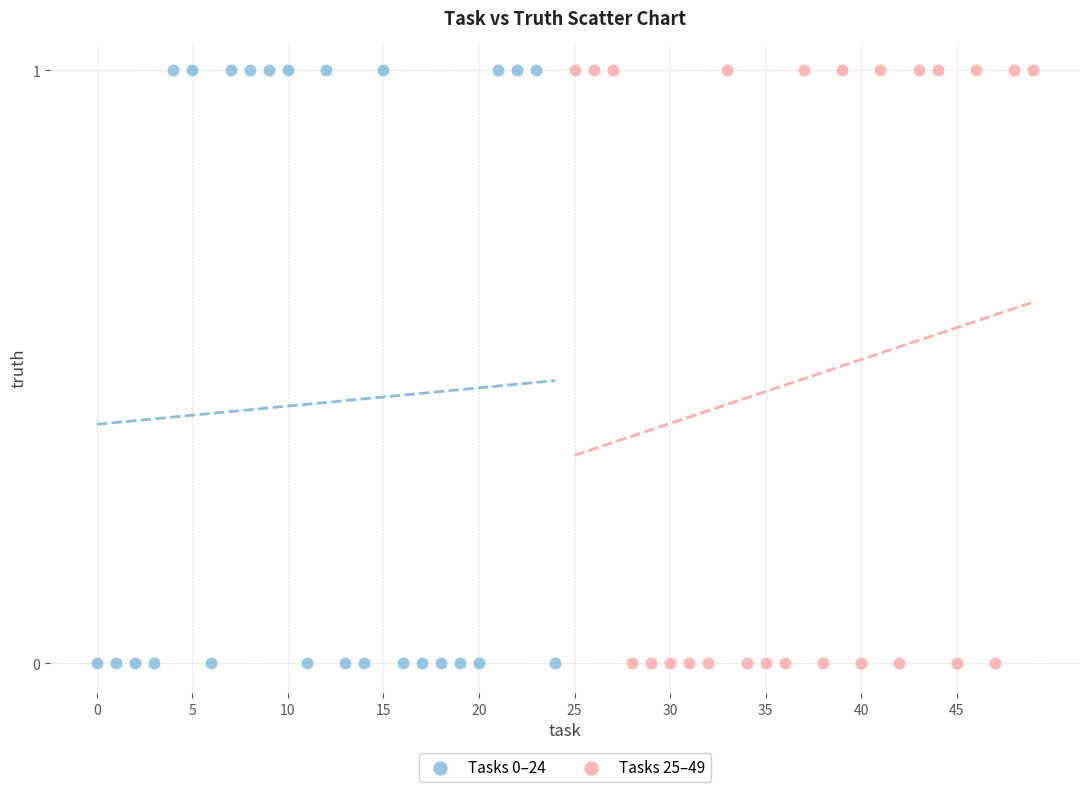

What are all the series names shown in the legend?

Tasks 0–24, Tasks 25–49